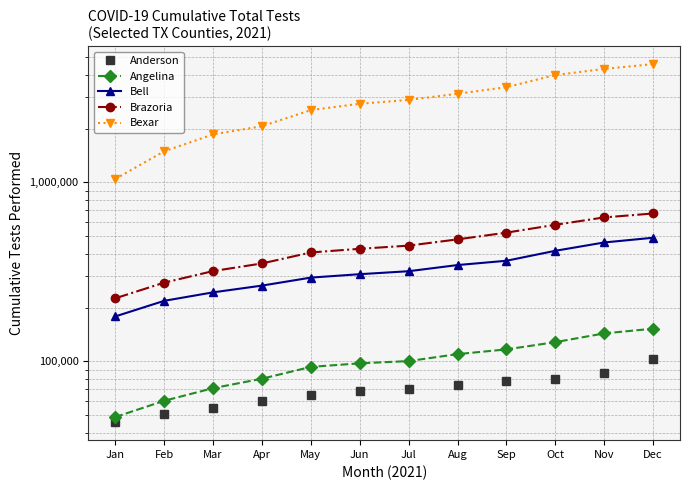

Does the chart display data point markers on the line(s)?

Yes